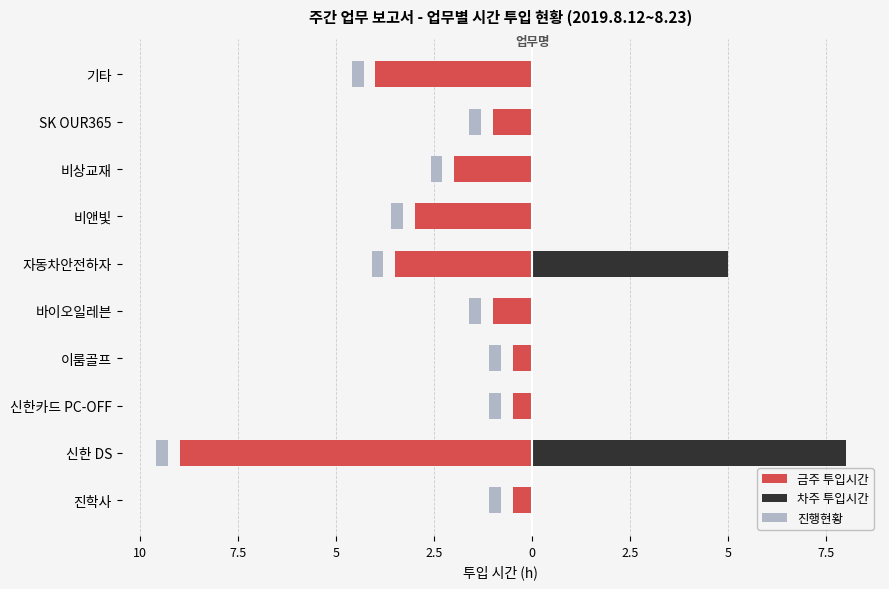

How many values in 차주 투입시간 are above zero?

2